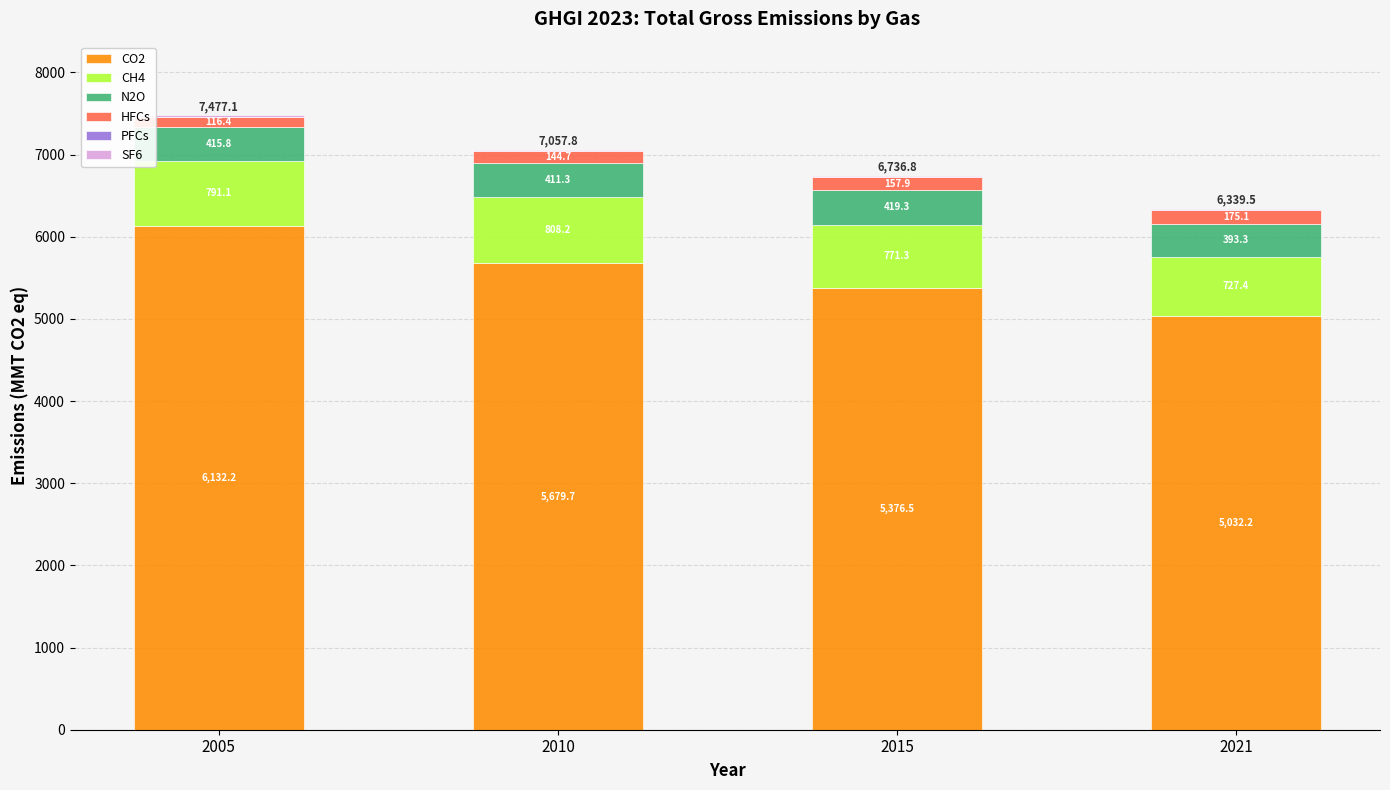

At which label does CO2 reach its peak?

2005